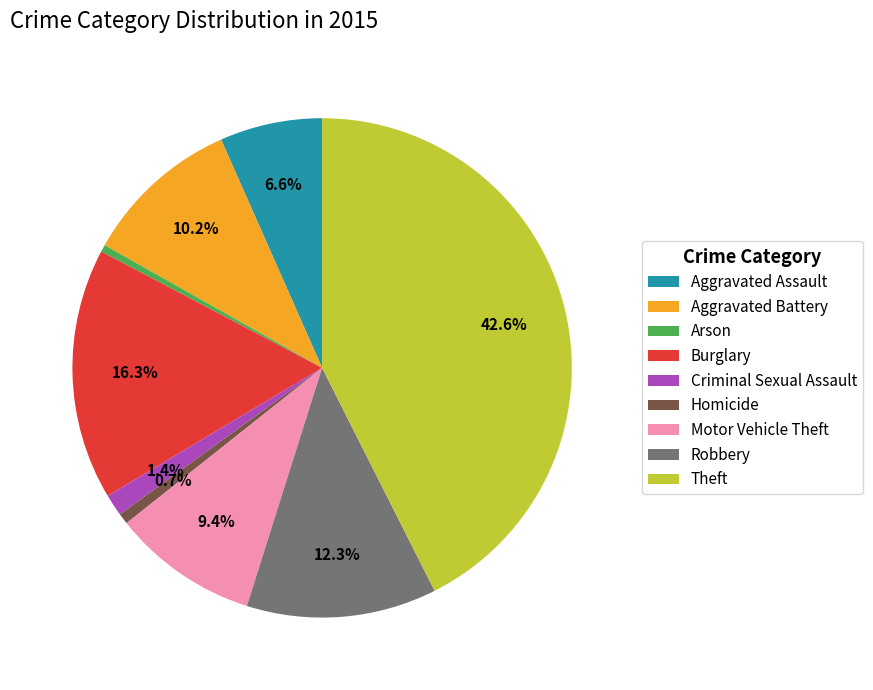

The Aggravated Assault slice represents 1% of the pie. True or false?

False